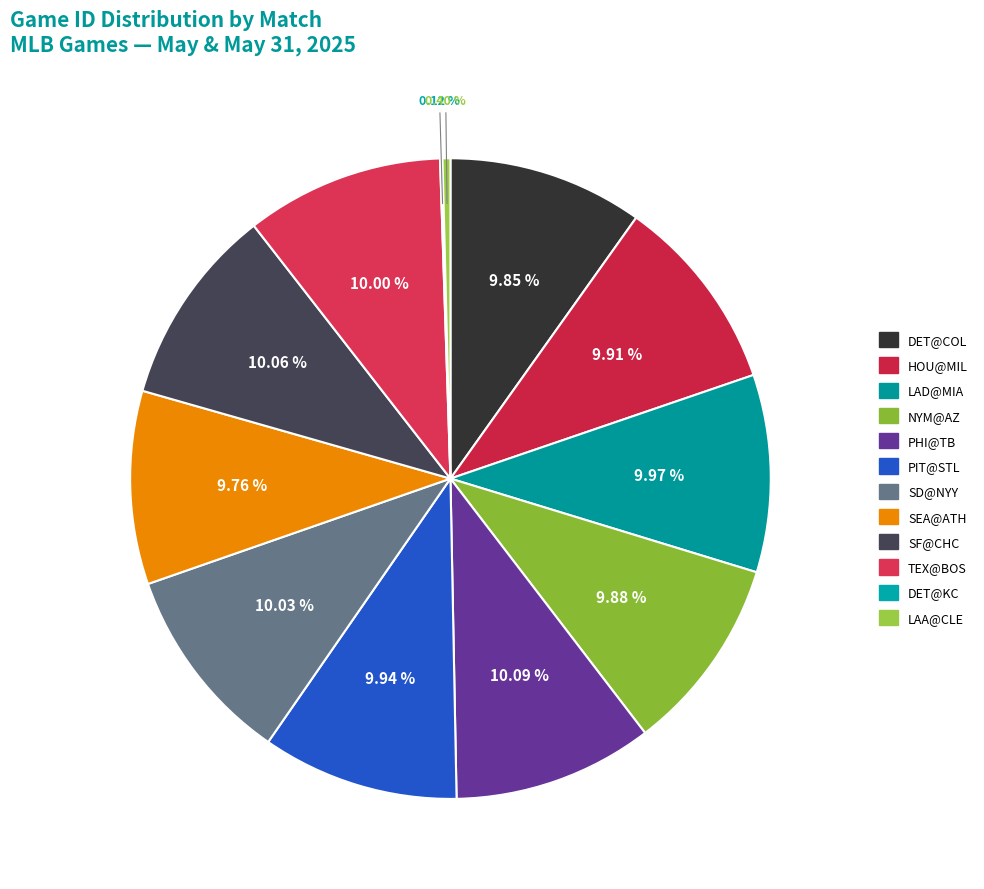

To the nearest percent, what portion does HOU@MIL represent?

10%